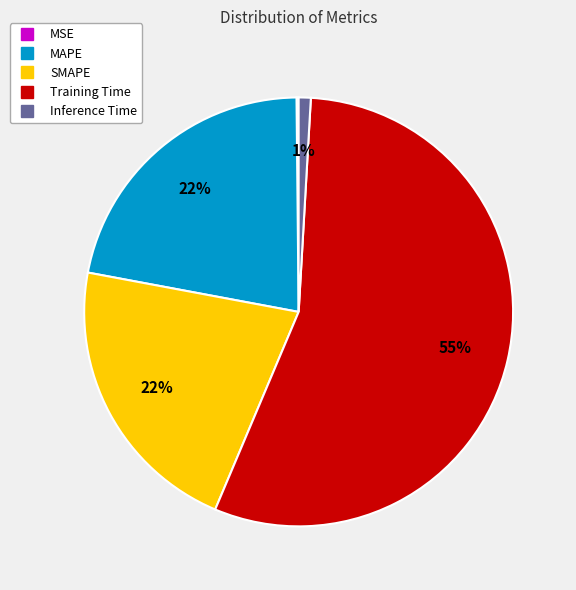

Is MAPE the majority of the pie?

No